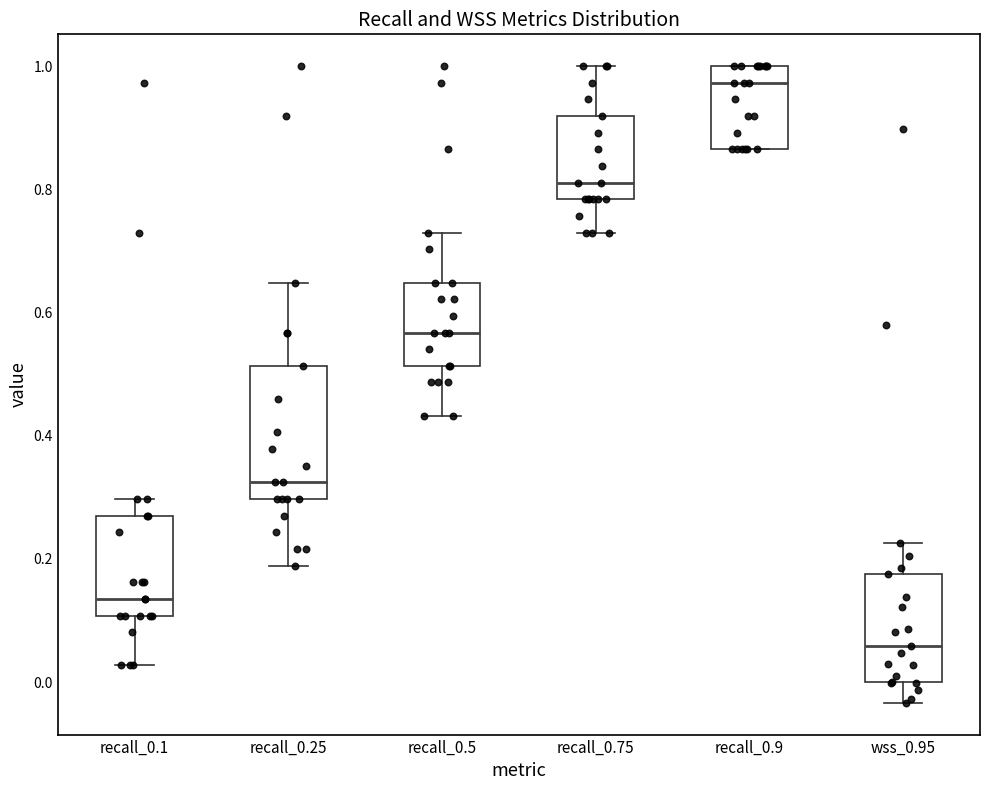

Reading left to right, transcribe this box plot: for each box, give where its median line is, the range the box spans, and where its two whiskers end, as read against the y-axis. The values are not printed on the chart, so give them approximately, as read against the axis.

recall_0.1: median 0.14, box 0.10 to 0.28, whiskers 0.02 to 0.30
recall_0.25: median 0.32, box 0.30 to 0.52, whiskers 0.18 to 0.64
recall_0.5: median 0.56, box 0.52 to 0.64, whiskers 0.44 to 0.72
recall_0.75: median 0.82, box 0.78 to 0.92, whiskers 0.72 to 1.00
recall_0.9: median 0.98, box 0.86 to 1.00, whiskers 0.86 to 1.00
wss_0.95: median 0.06, box 0.00 to 0.18, whiskers -0.04 to 0.22